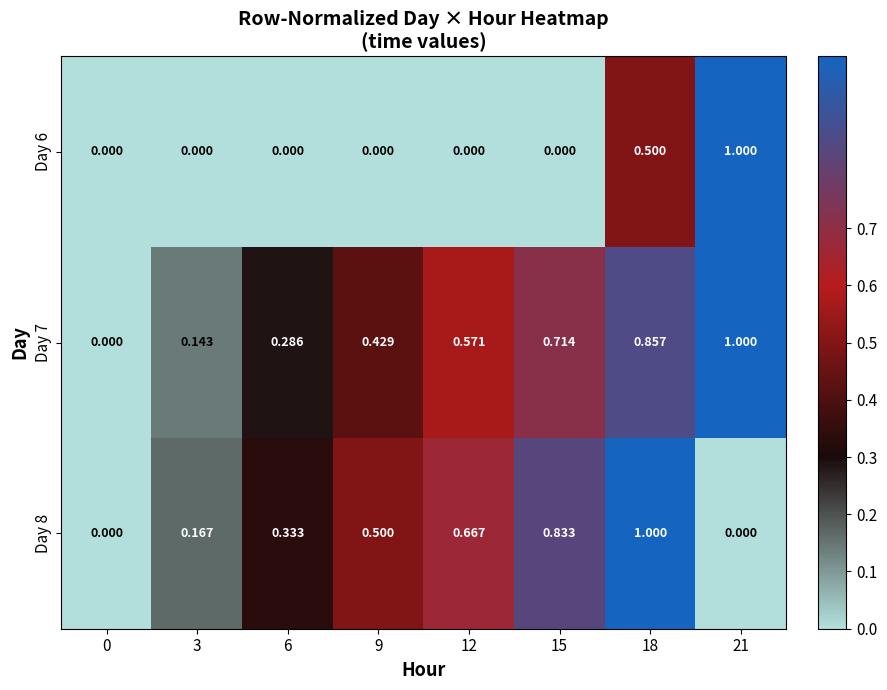

Is the value of Day 8 at 15 greater than the value of Day 6 at 9?

Yes